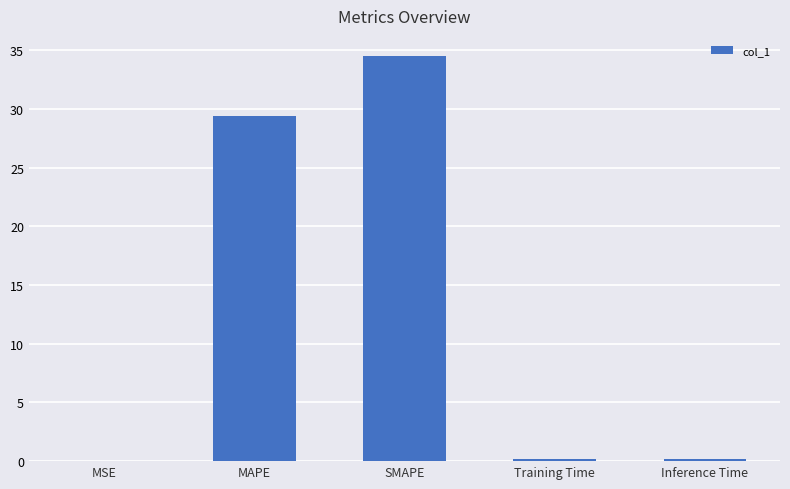

Which category has the highest value across all series?

SMAPE